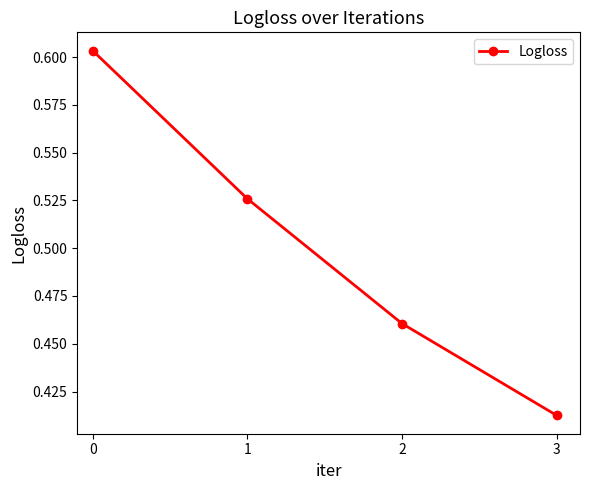

How many lines are shown in the chart?

1